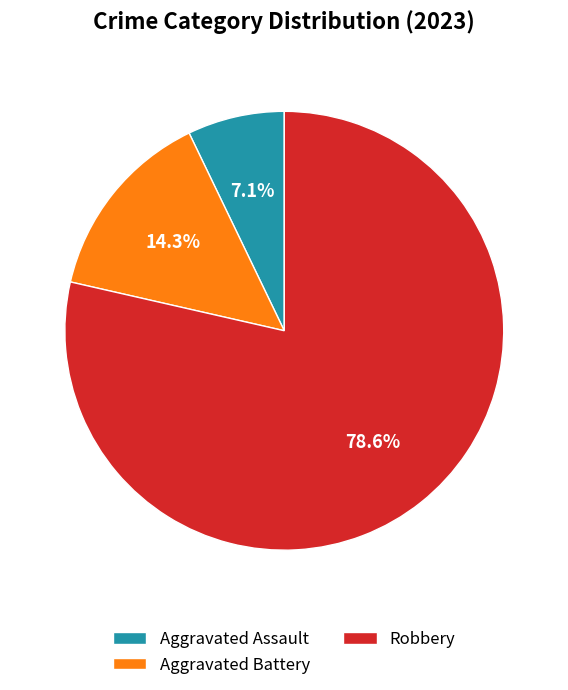

Which category accounts for the majority?

Robbery